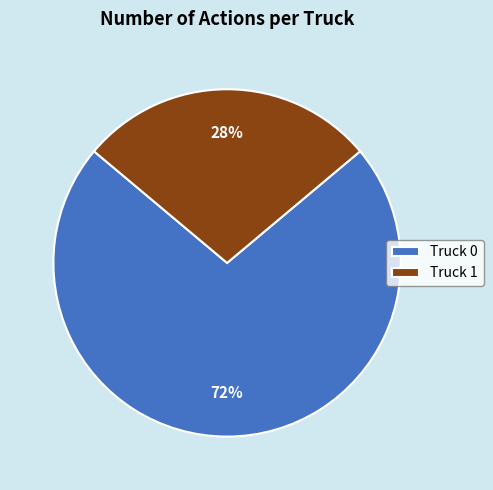

Which slice is the smallest?

Truck 1